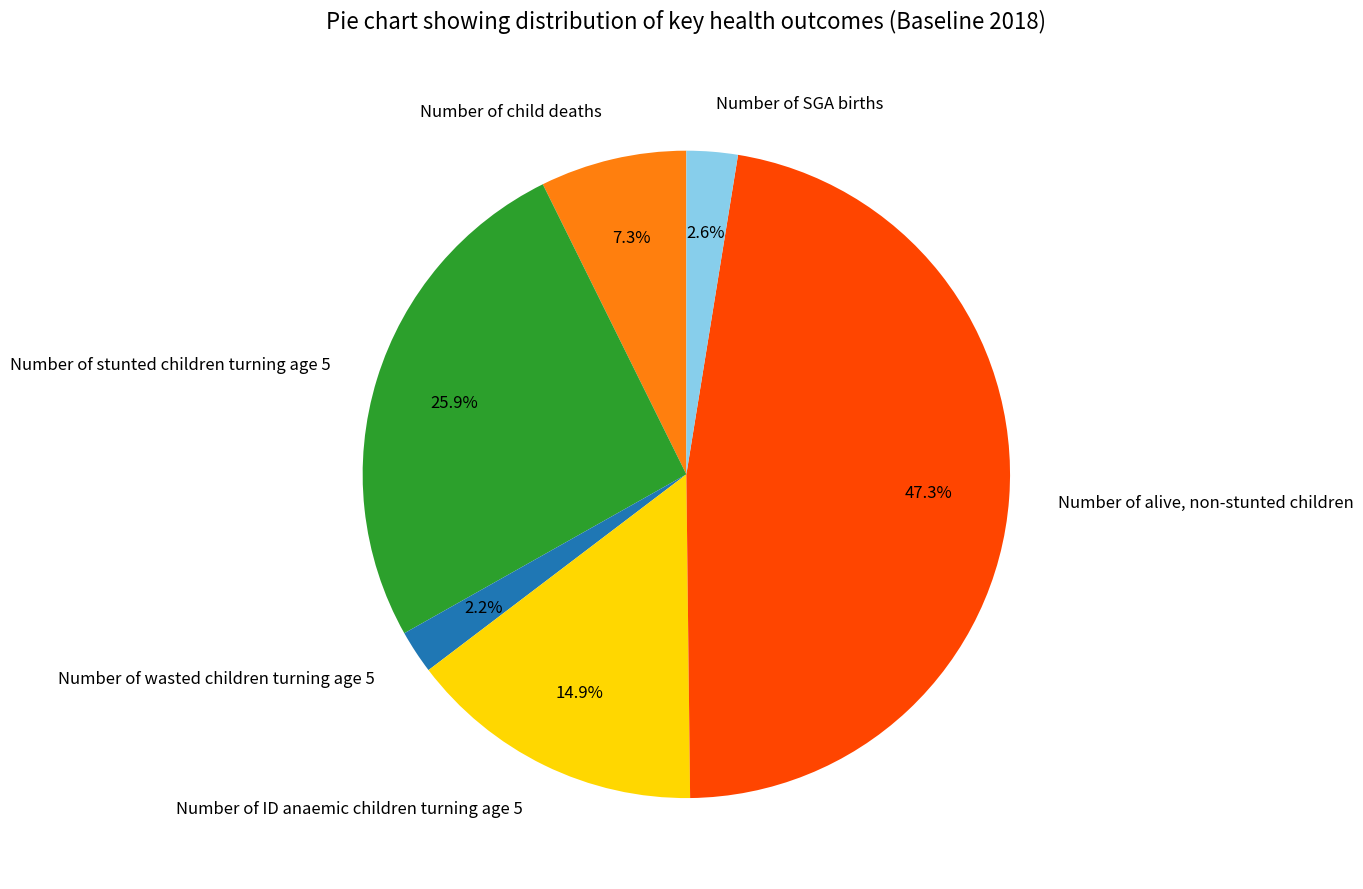

What is the largest slice in the pie chart?

Number of alive, non-stunted children